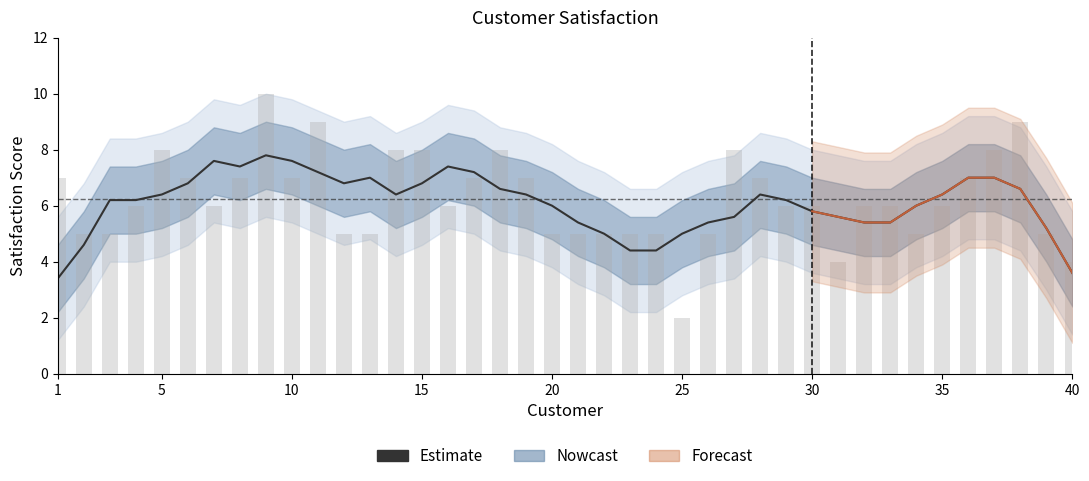

How many bars are there in total?

40